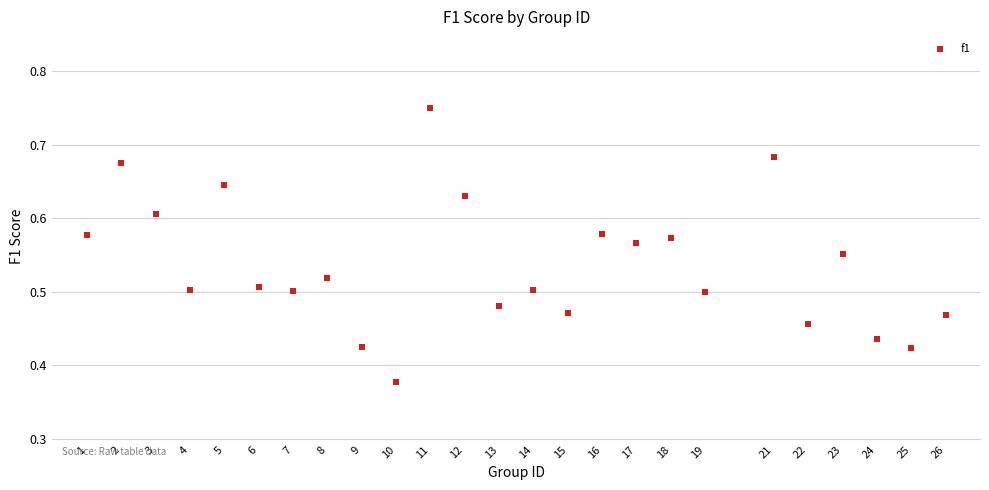

What is the range of X values (max minus min)?

25.0